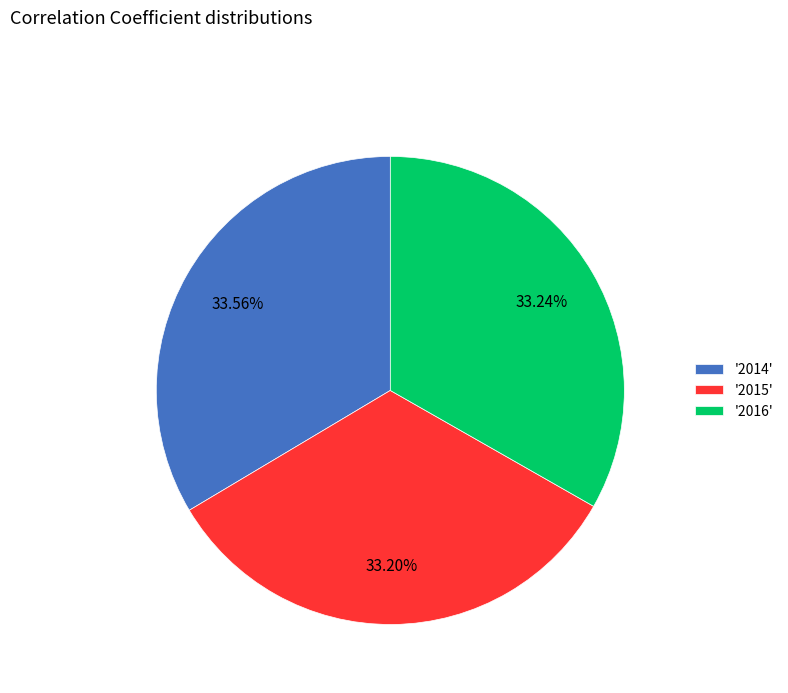

Is the sum of '2014' and '2015' greater than half?

Yes